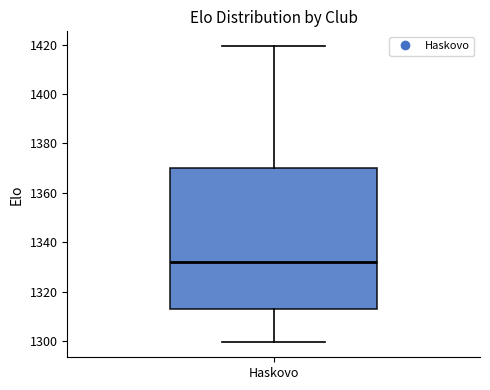

Read this box plot against the y-axis: the position of the median line, the range covered by the box, and the ends of both whiskers. The values are not printed on the chart, so give them approximately, as read against the axis.

median 1332, box 1314 to 1370, whiskers 1300 to 1420